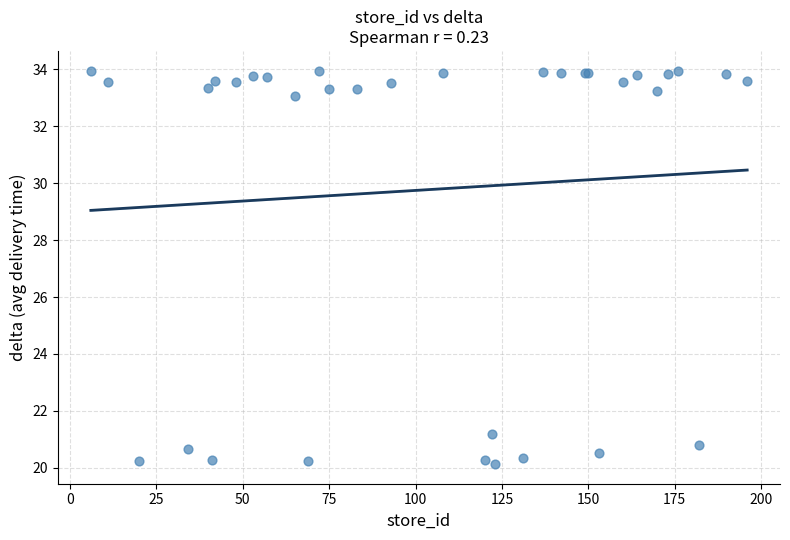

What Y value in the scatter plot is closest to 27?

21.2